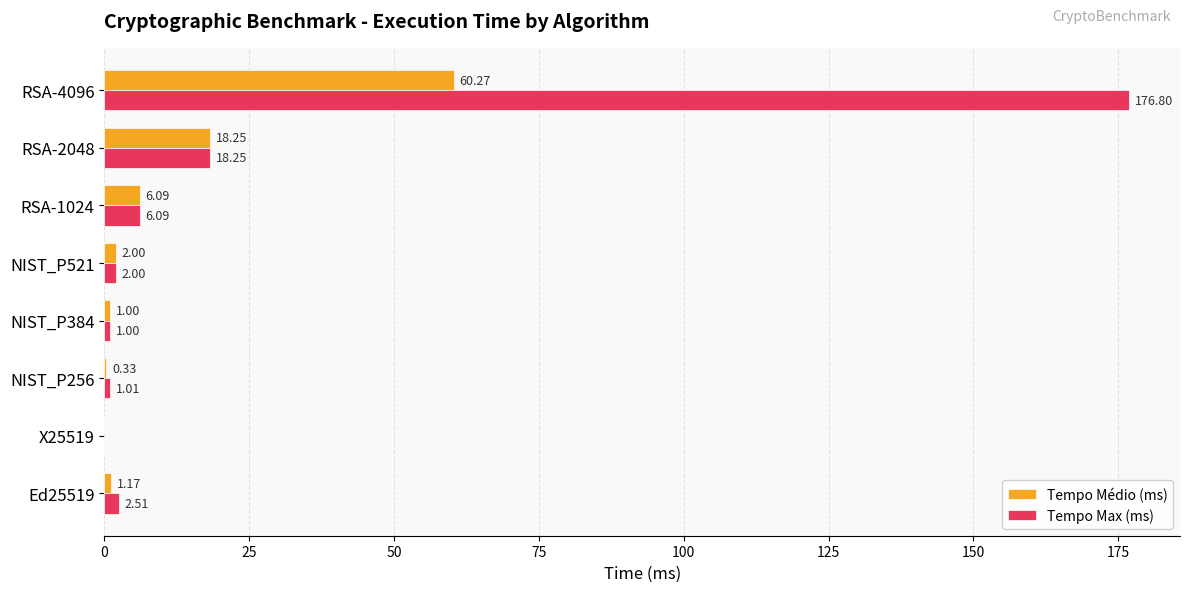

Is the value of Tempo Médio (ms) at NIST_P521 greater than the value of Tempo Max (ms) at RSA-1024?

No